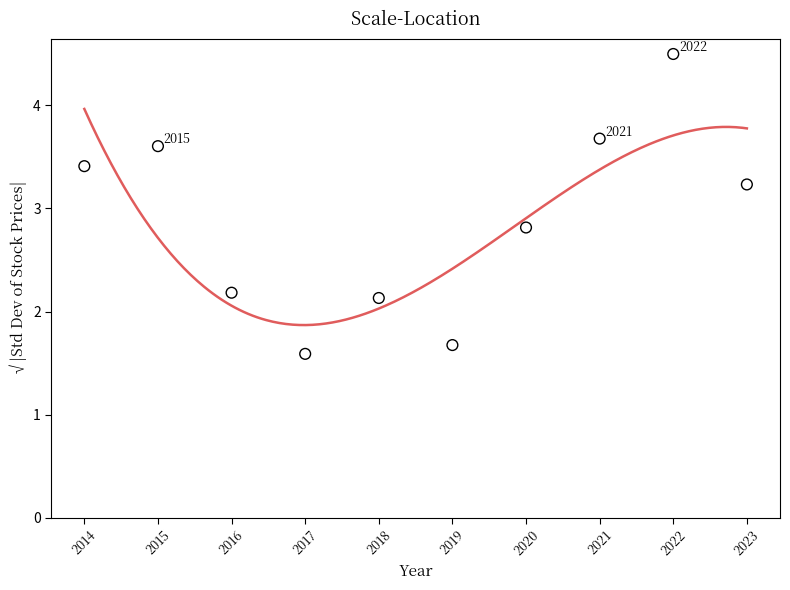

What is the range of Y values (max minus min)?

2.9